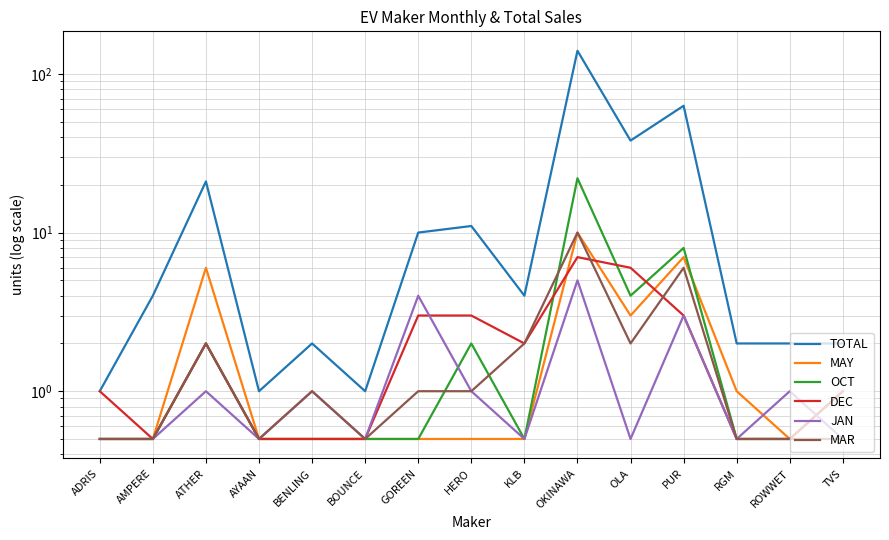

Which series has the largest total across all categories?

TOTAL